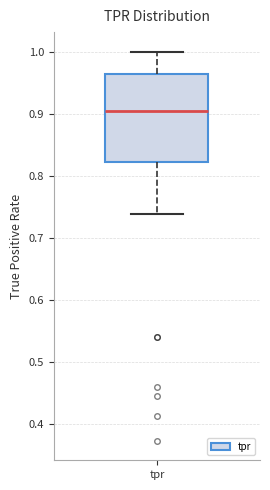

Where does the median line of the box for tpr sit on the y-axis? The values are not printed on the chart, so give them approximately, as read against the axis.

0.90